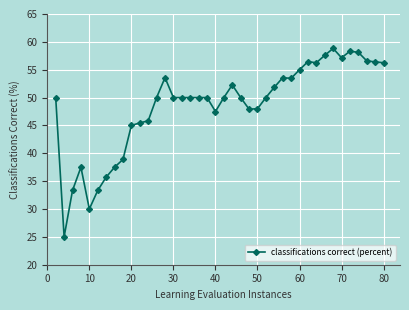

What is the smallest value displayed?

25.0